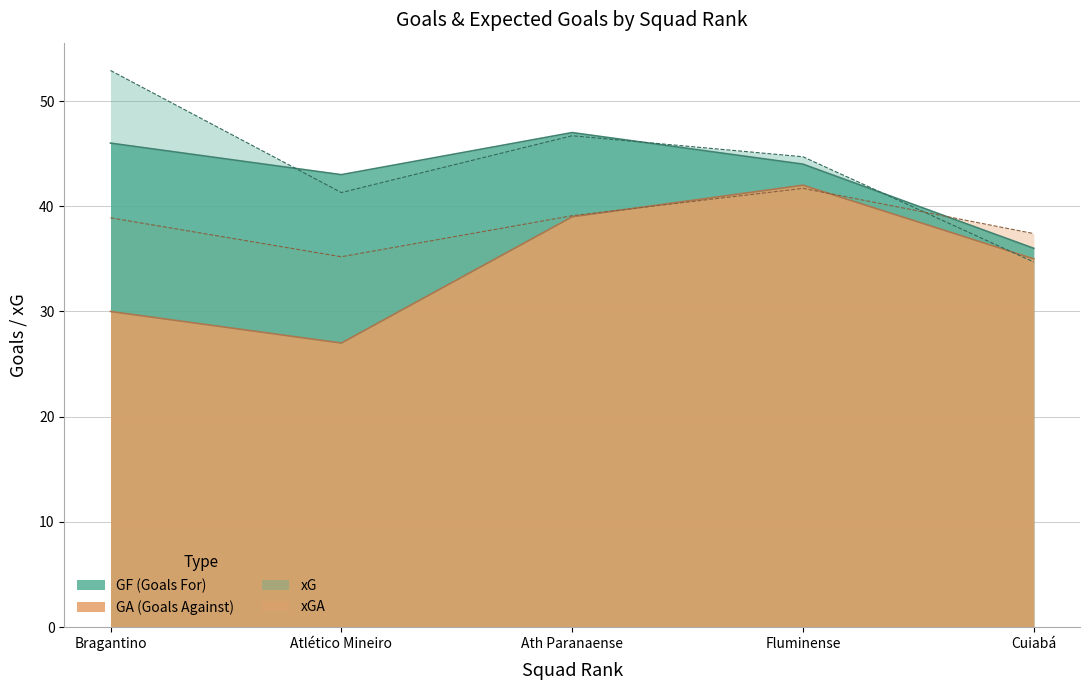

True or false: GA and GF cross at least once.

False